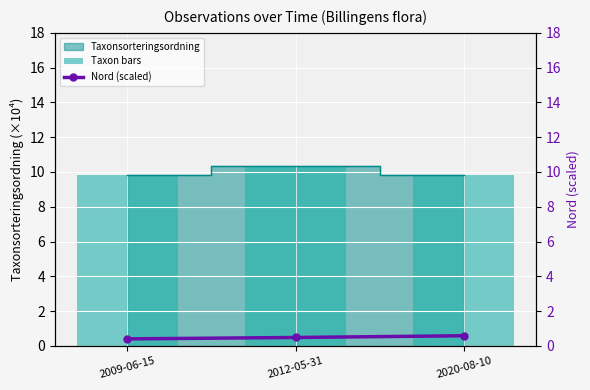

Reading left to right, transcribe all the data shown in this chart.

Taxon bars: 9.8	10.4	9.8
Nord (scaled): 0.4	0.5	0.6